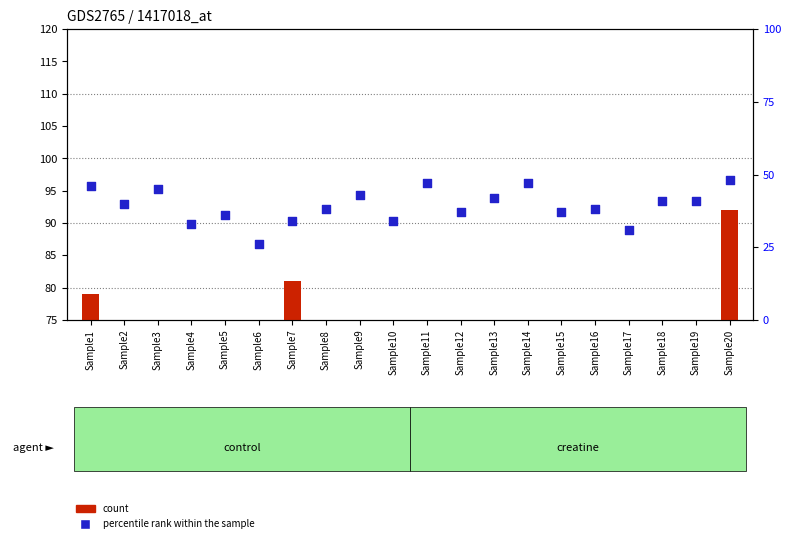

What is the total value across all series at Sample10?

87